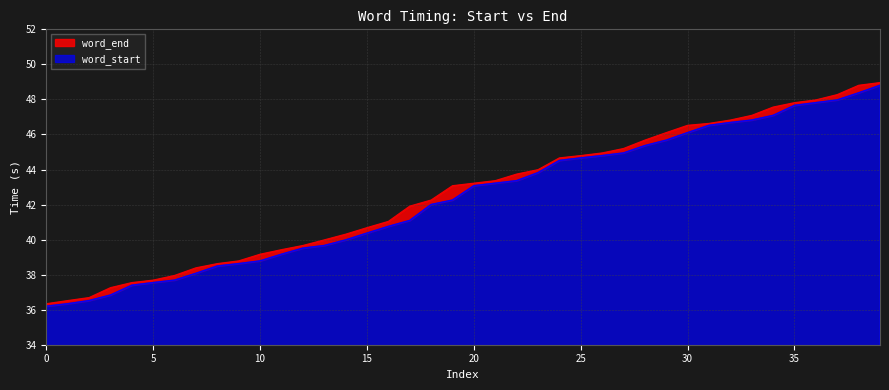

What is the maximum value for word_start?

48.8